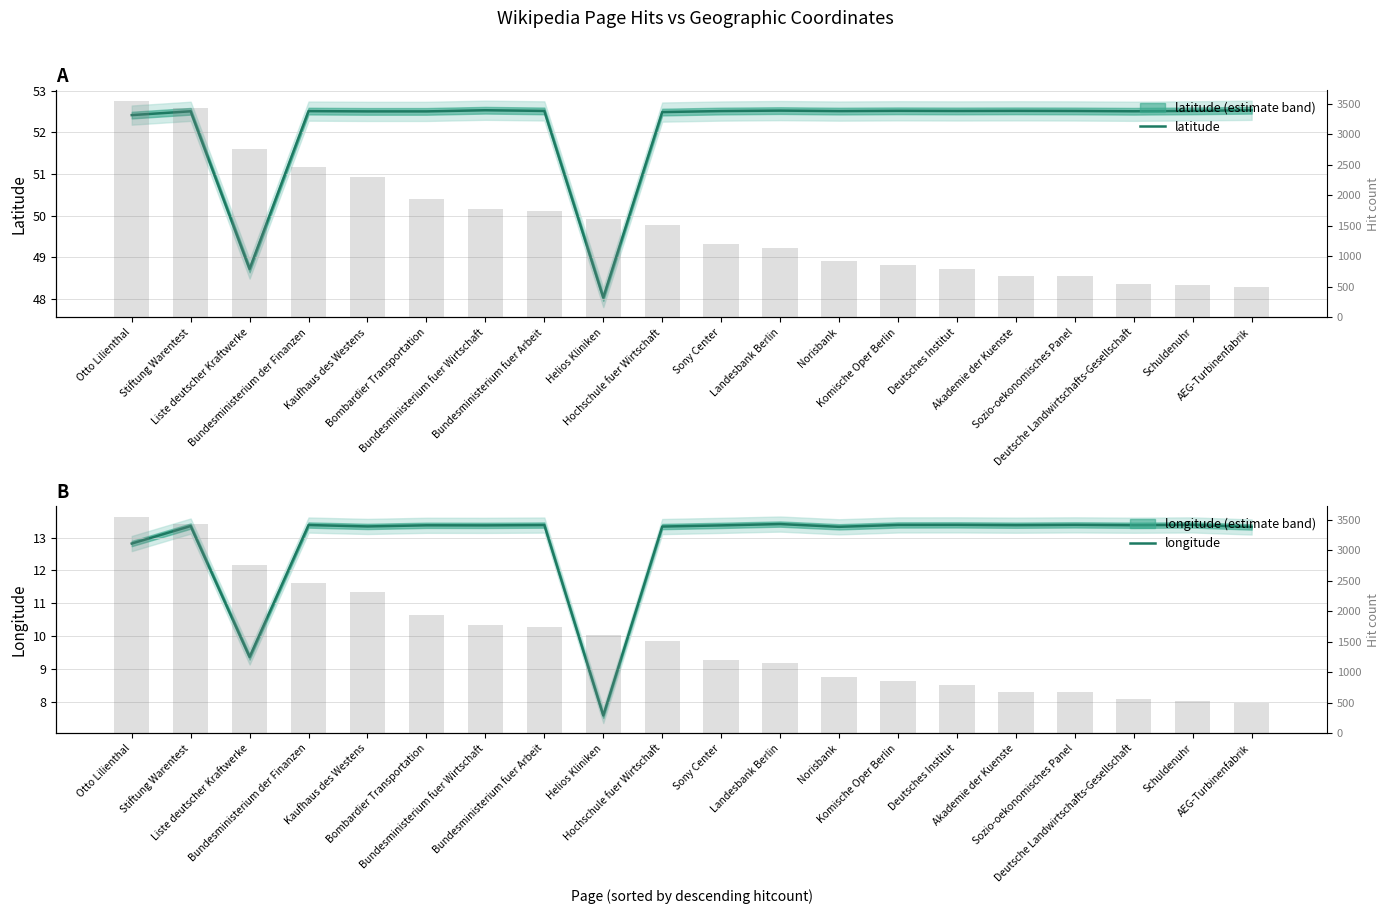

The value of latitude at Kaufhaus des Westens is 24.7. True or false?

False